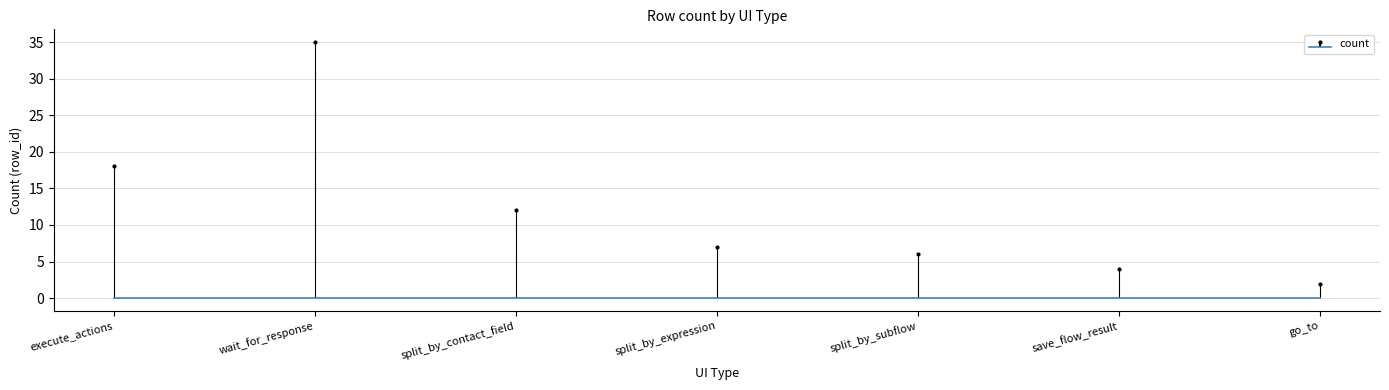

What position from the left is split_by_subflow?

5